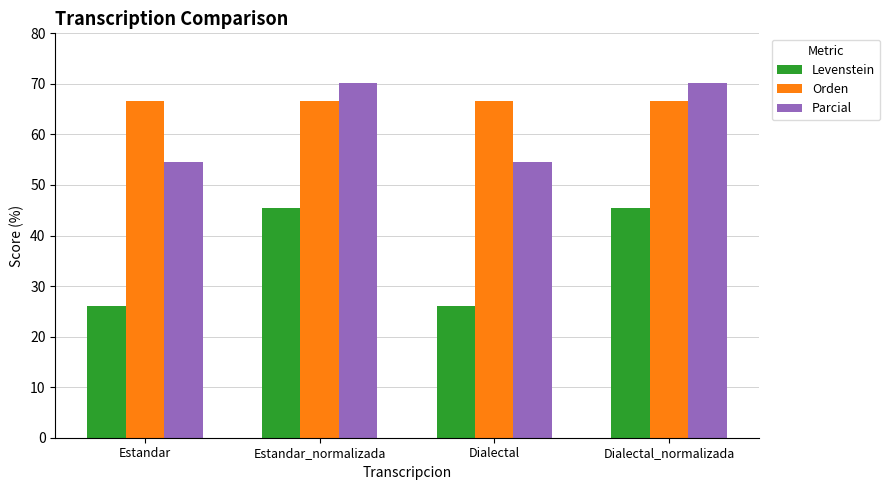

Reading left to right, transcribe all the data shown in this chart.

Levenstein: Estandar=26.1	Estandar_normalizada=45.5	Dialectal=26.1	Dialectal_normalizada=45.5
Orden: Estandar=66.7	Estandar_normalizada=66.7	Dialectal=66.7	Dialectal_normalizada=66.7
Parcial: Estandar=54.5	Estandar_normalizada=70.3	Dialectal=54.5	Dialectal_normalizada=70.3